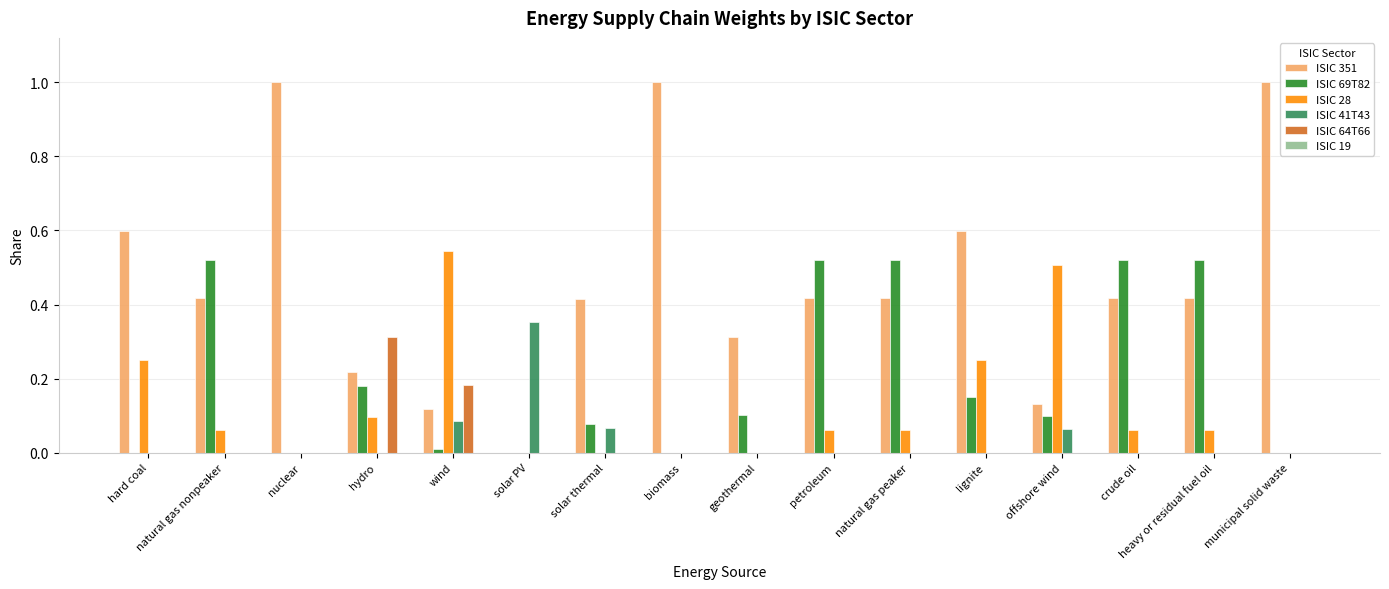

What is the sum of all ISIC 28 values?

2.0